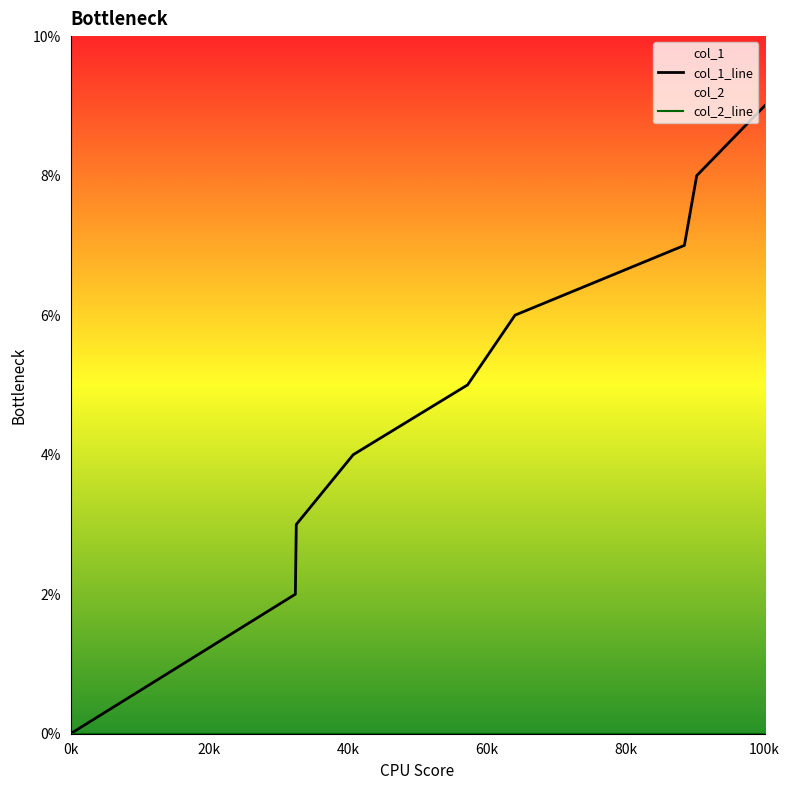

Which series has the largest total across all categories?

col_1_line